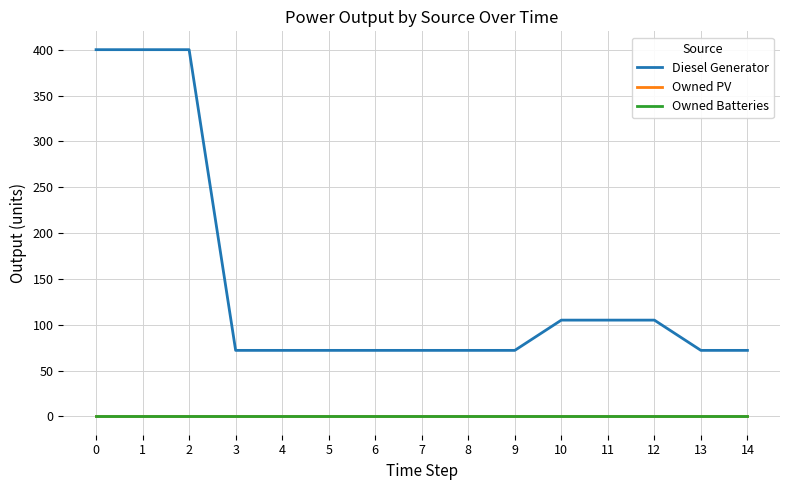

At which label does Diesel Generator reach its minimum?

3